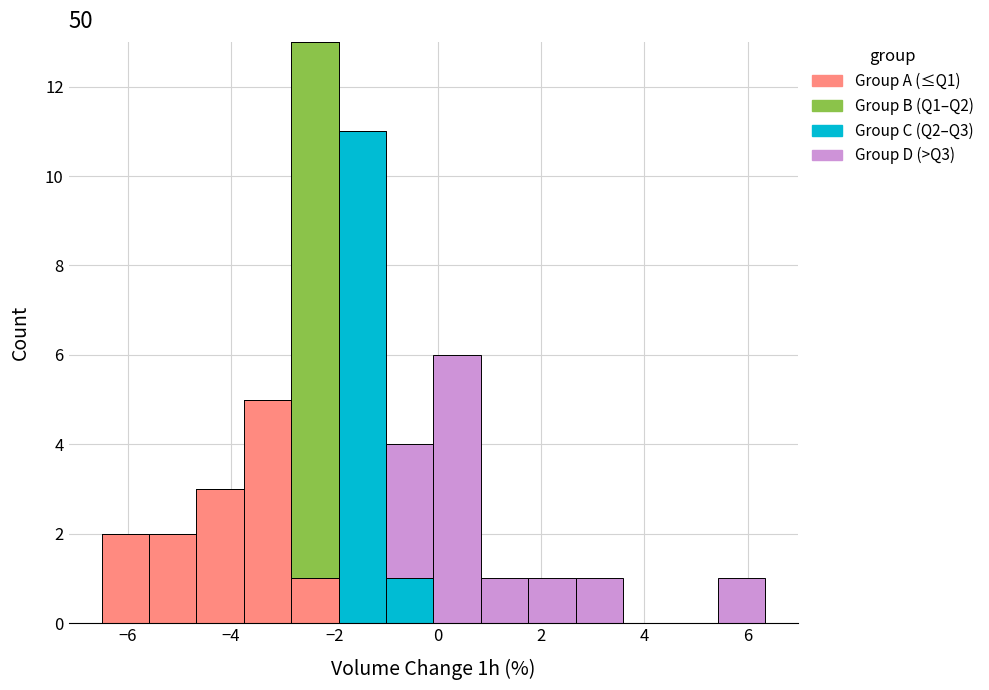

Which range on the x-axis has the tallest stacked bar (by total height)?

-2.8 to -2.0